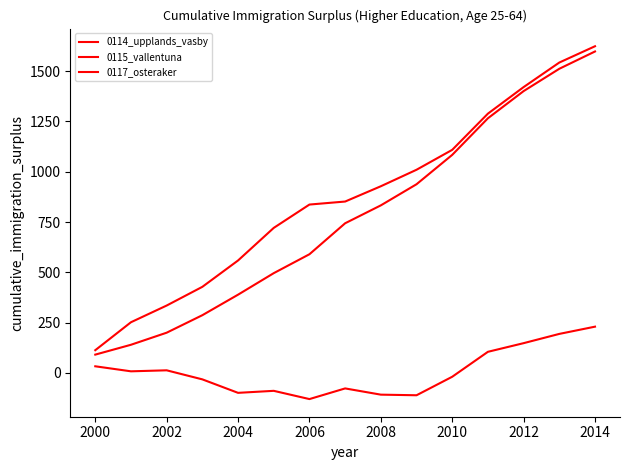

Which series has the largest range (max minus min)?

0117_osteraker